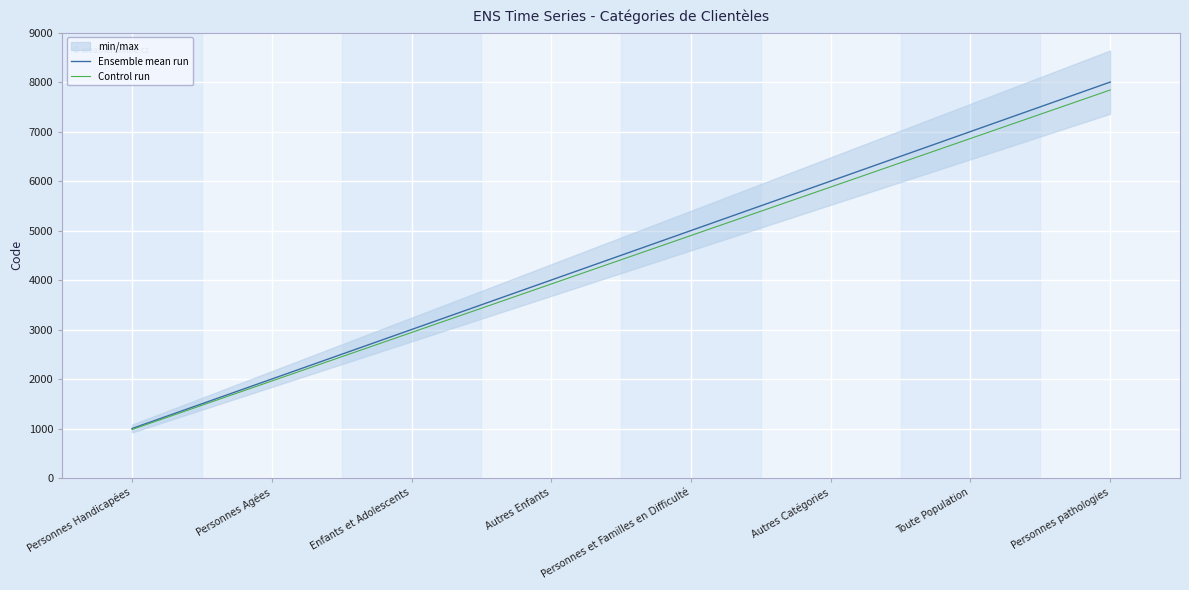

Reading right to left, transcribe all the data shown in this chart.

Ensemble mean run: Personnes pathologies=8000	Toute Population=7000	Autres Catégories=6000	Personnes et Familles en Difficulté=5000	Autres Enfants=4000	Enfants et Adolescents=3000	Personnes Agées=2000	Personnes Handicapées=1000
Control run: Personnes pathologies=7840	Toute Population=6860	Autres Catégories=5880	Personnes et Familles en Difficulté=4900	Autres Enfants=3920	Enfants et Adolescents=2940	Personnes Agées=1960	Personnes Handicapées=980